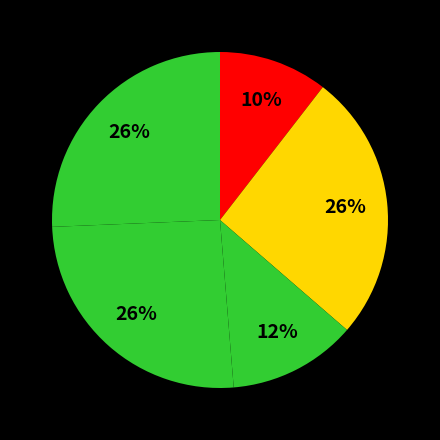

Which category has the smallest portion of the pie?

Brazil